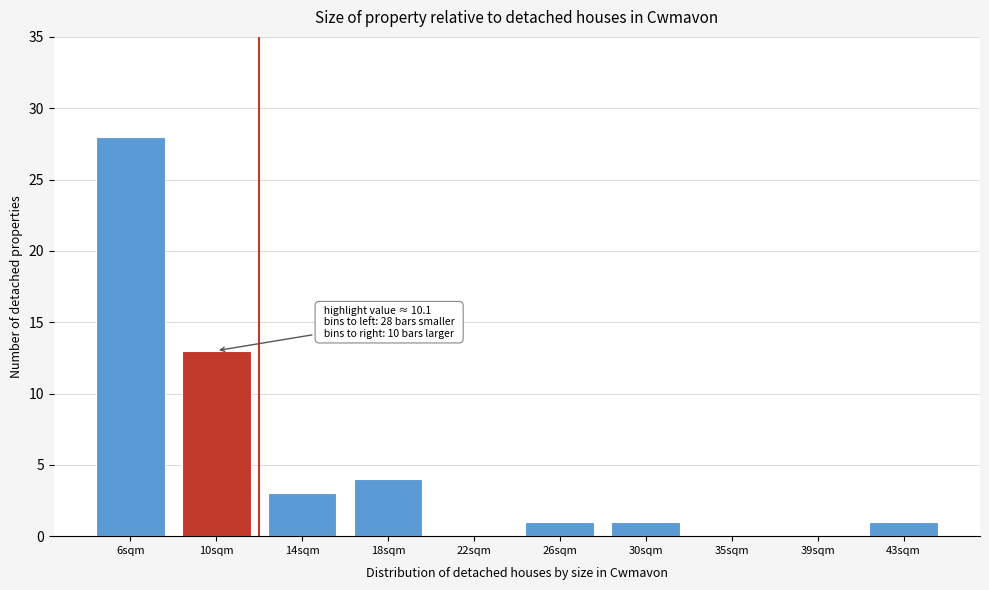

Reading left to right, transcribe all the data shown in this chart.

6sqm=28	10sqm=13	14sqm=3	18sqm=4	22sqm=0	26sqm=1	30sqm=1	35sqm=0	39sqm=0	43sqm=1